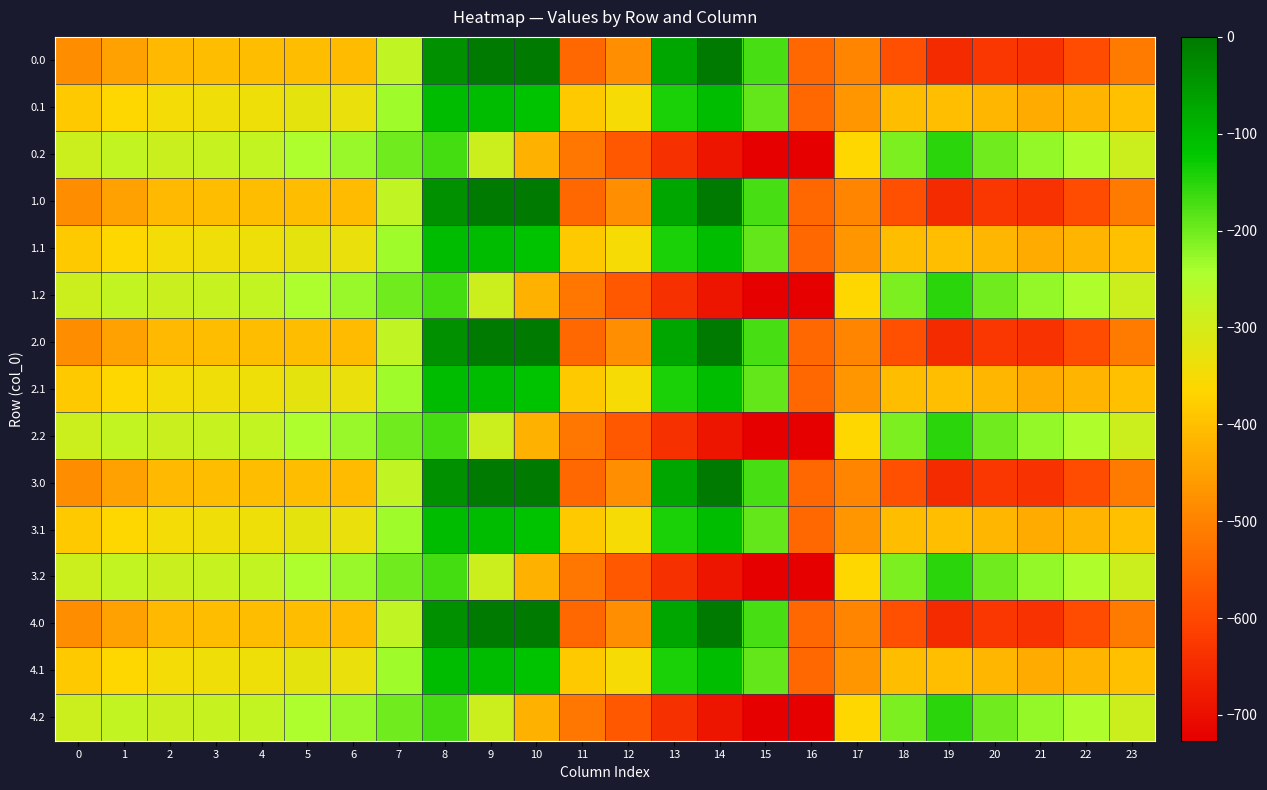

What is the total value across all series at 6?

-4844.7